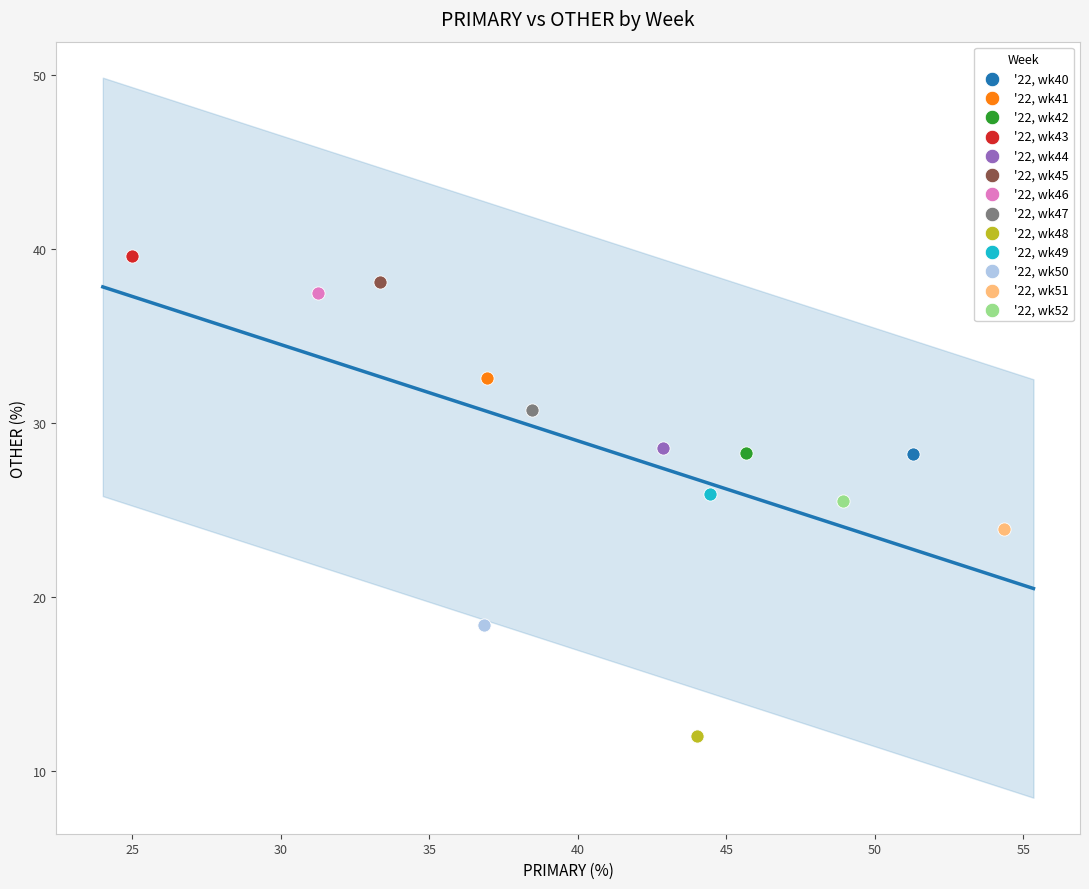

Which series reaches the minimum Y coordinate?

'22, wk48